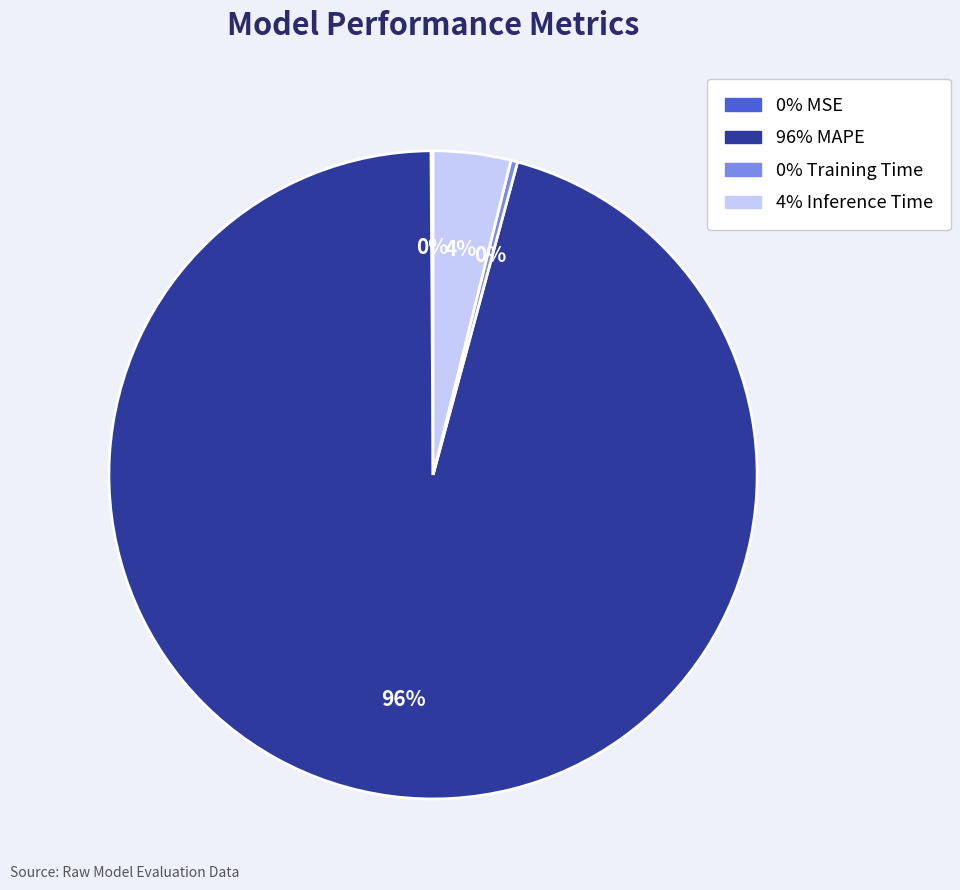

Is there a majority slice in this chart?

Yes